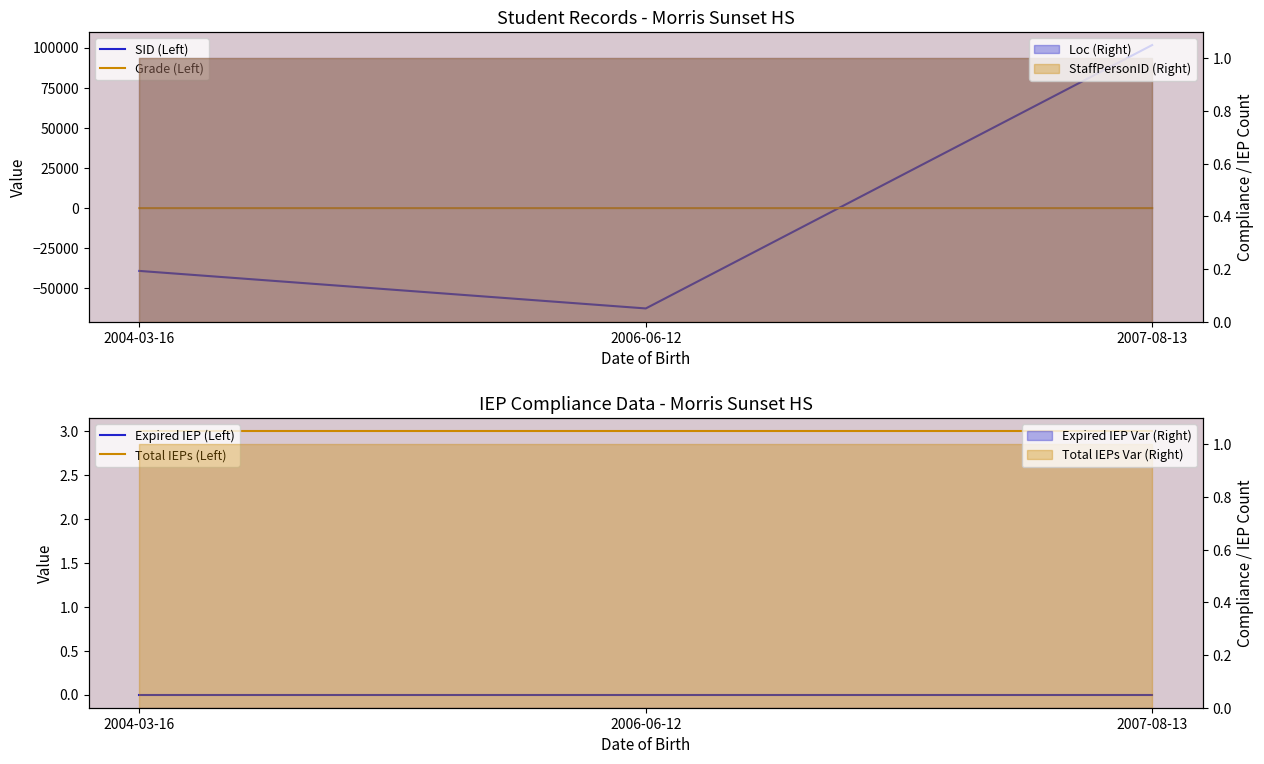

Which series has the widest spread of values?

SID (Left)